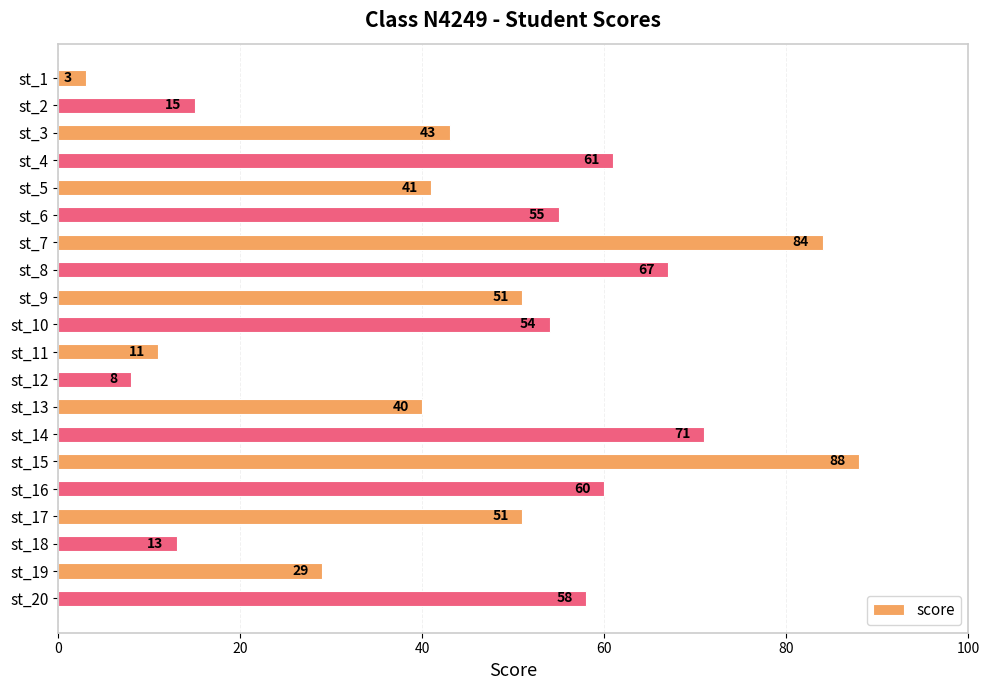

Approximately how many times larger is the value at st_19 compared to st_4?

0.5